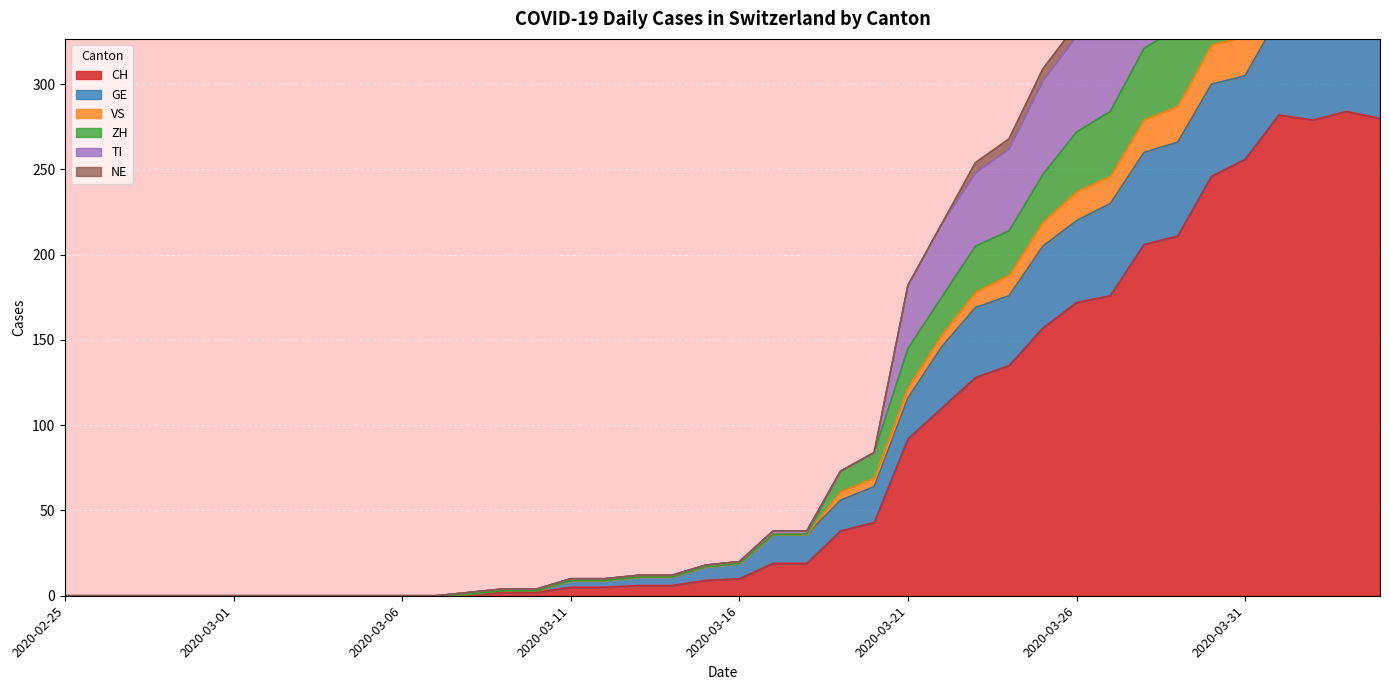

Is the value of CH at 2020-03-05 greater than the value of TI at 2020-04-01?

No